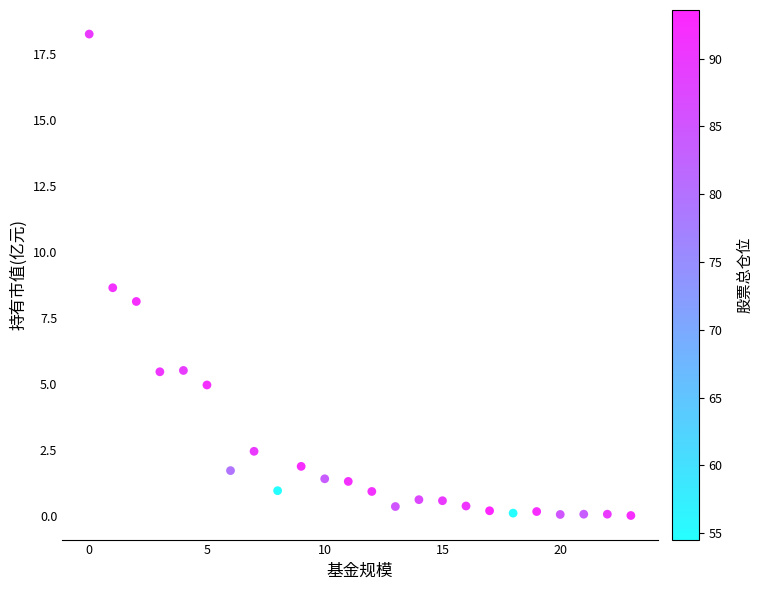

What Y value in the scatter plot is closest to 9?

8.6